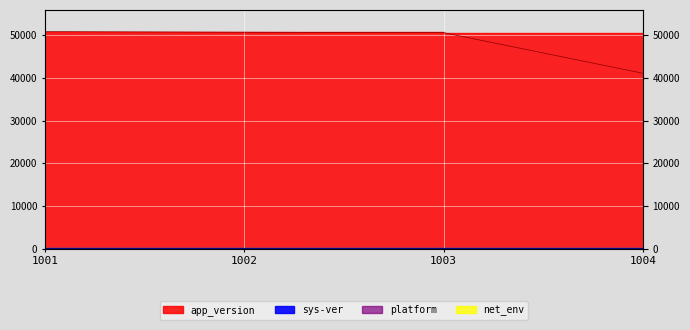

Read the sys-ver value at 1001.

9